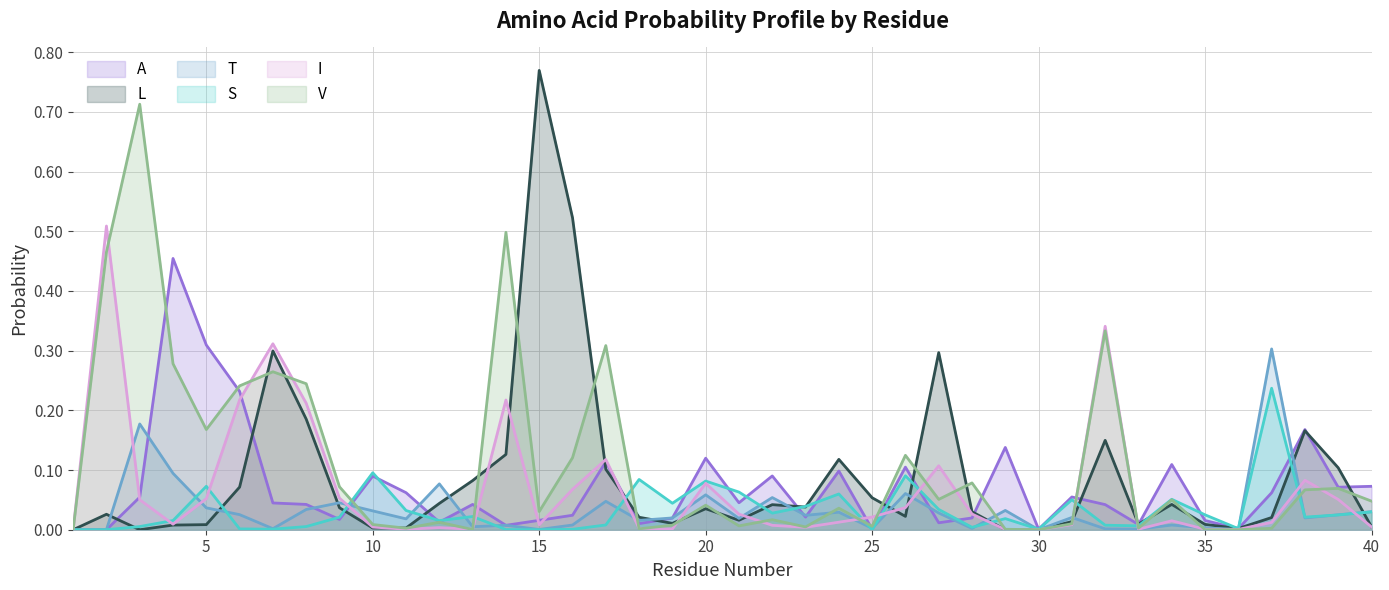

In A, how many points are lower than both neighbors (excluding endpoints)?

12